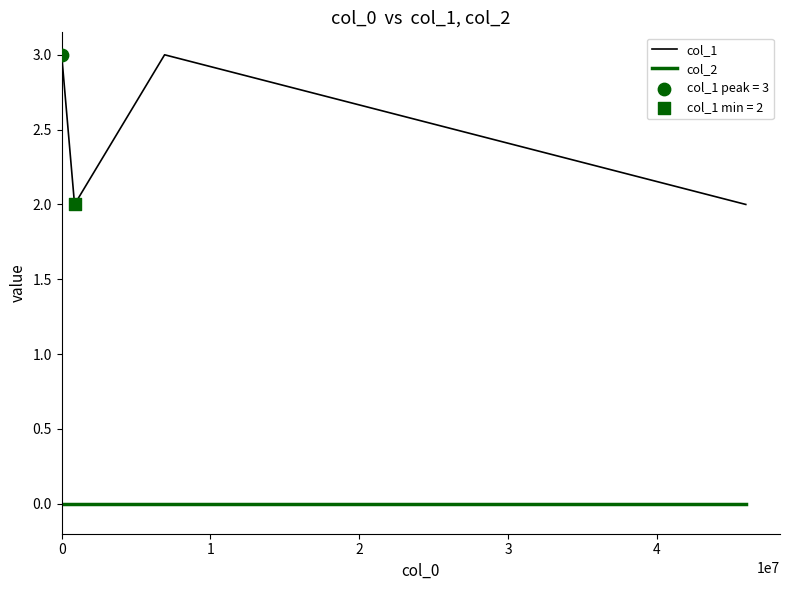

In col_1, how many points are higher than both neighbors (excluding endpoints)?

1